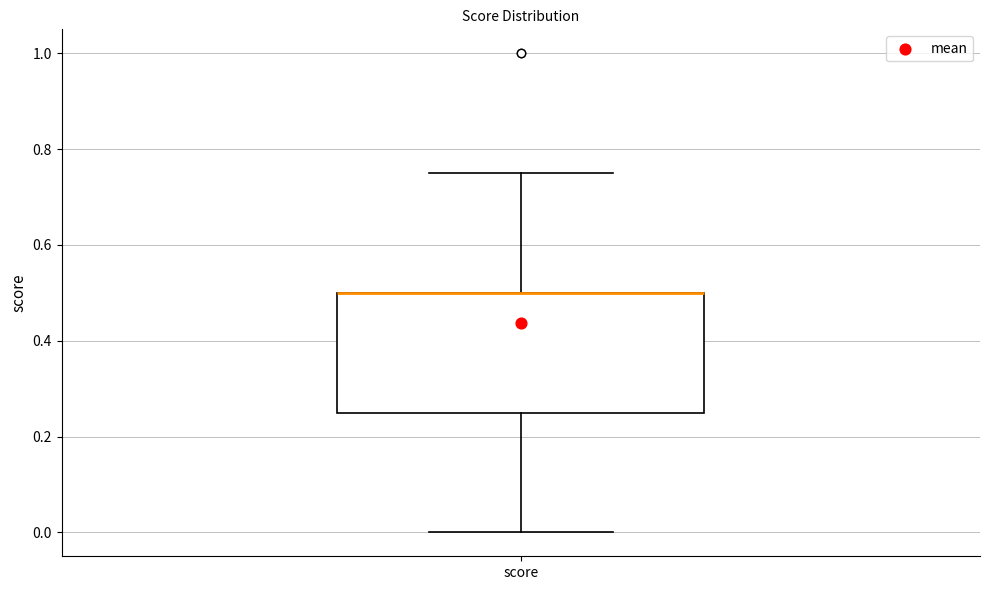

Where does the lower whisker of the box for score end on the y-axis? The values are not printed on the chart, so give them approximately, as read against the axis.

0.00